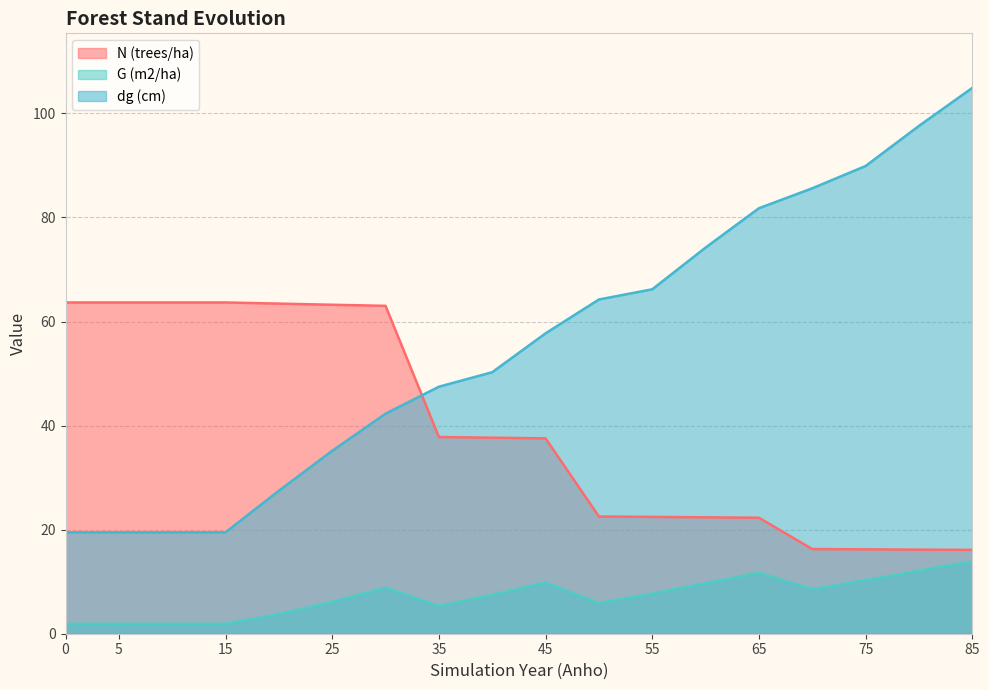

The value of N (trees/ha) at 15 is 63.7. True or false?

True